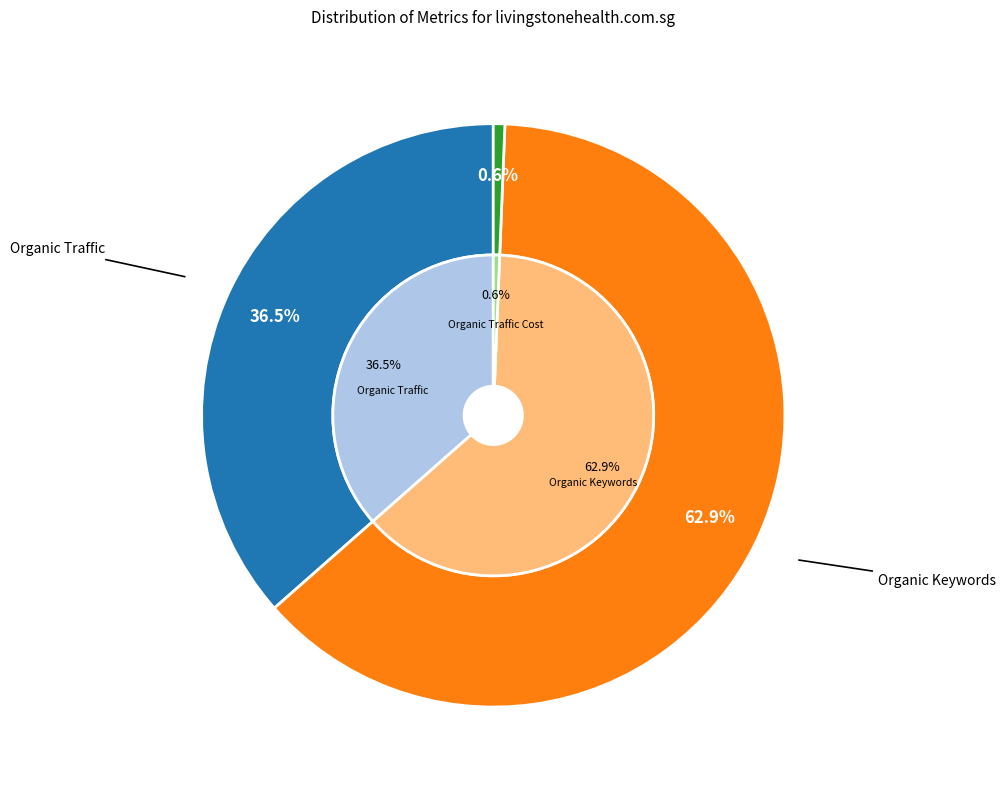

Is the sum of Organic Traffic Cost and Organic Keywords greater than half?

Yes